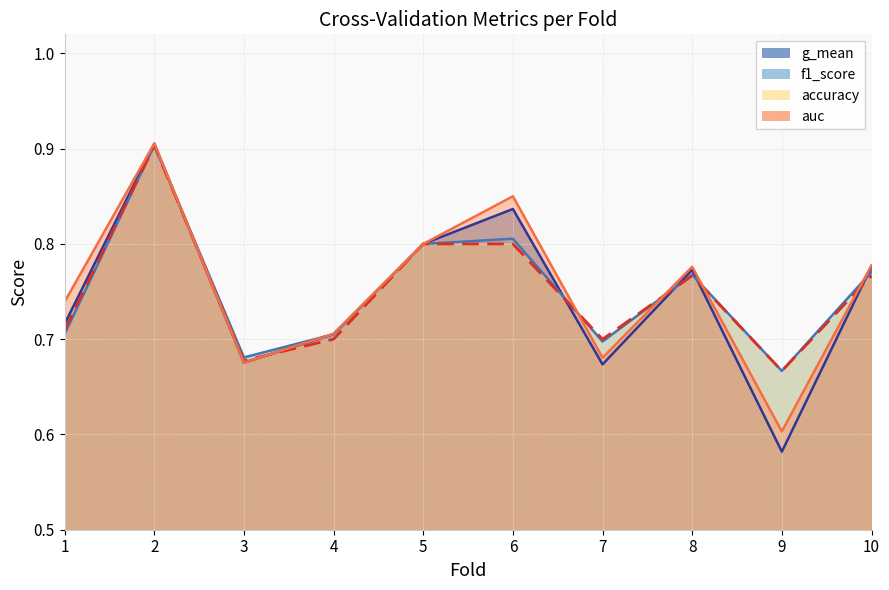

List the labels in order of accuracy value, smallest first.

9, 3, 4, 7, 1, 8, 10, 5, 6, 2